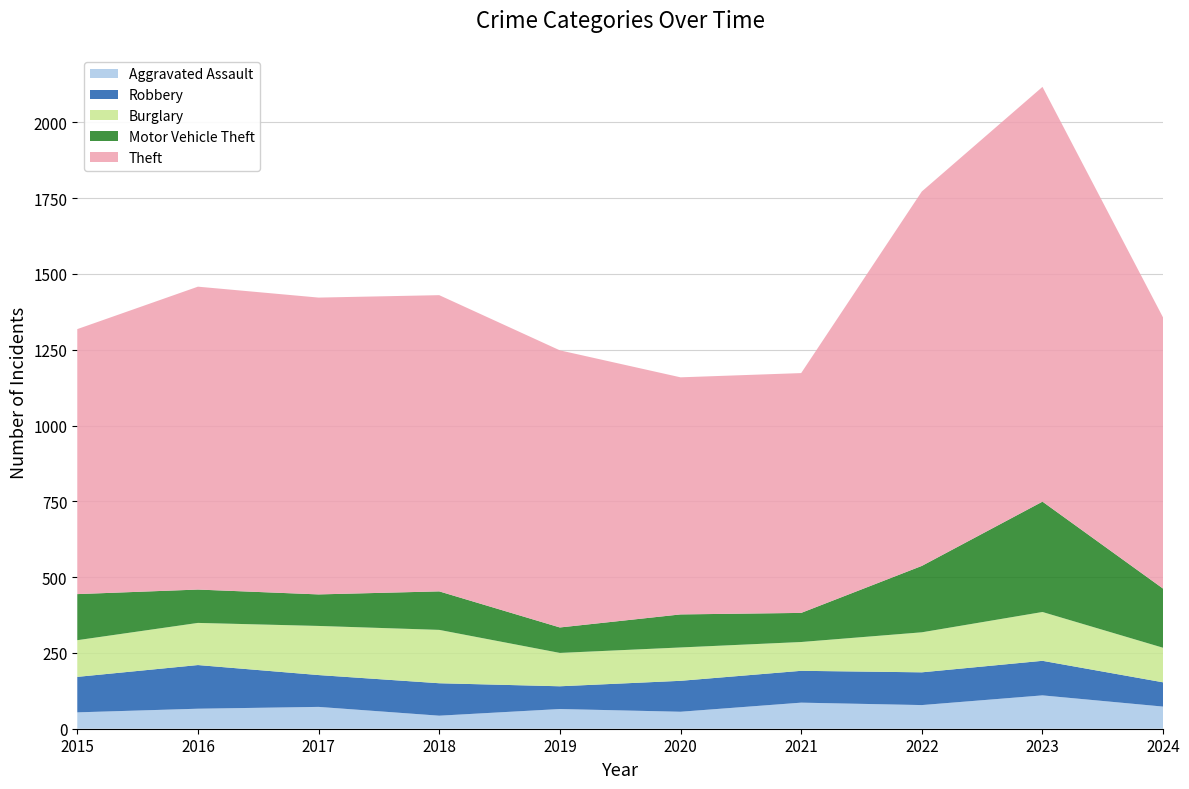

Reading left to right, what are all the values shown in this chart?

Aggravated Assault: 2015=54	2016=66	2017=72	2018=43	2019=65	2020=56	2021=86	2022=78	2023=110	2024=73
Robbery: 2015=117	2016=144	2017=105	2018=107	2019=75	2020=102	2021=105	2022=108	2023=114	2024=80
Burglary: 2015=121	2016=139	2017=162	2018=176	2019=110	2020=110	2021=95	2022=132	2023=161	2024=114
Motor Vehicle Theft: 2015=152	2016=110	2017=104	2018=127	2019=84	2020=109	2021=96	2022=219	2023=364	2024=195
Theft: 2015=874	2016=999	2017=979	2018=977	2019=914	2020=782	2021=791	2022=1235	2023=1368	2024=894